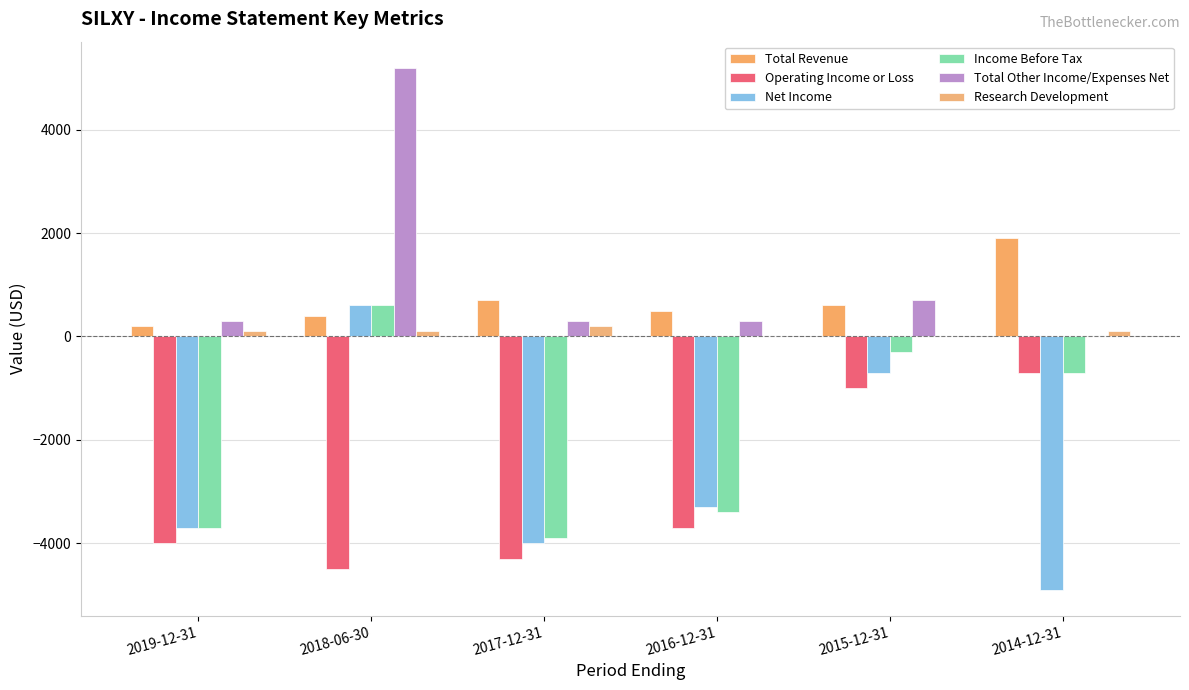

Is the value of Total Other Income/Expenses Net at 2016-12-31 greater than the value of Net Income at 2015-12-31?

Yes